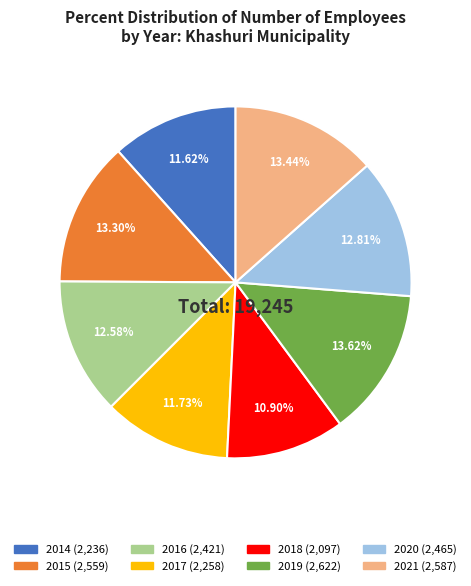

What is the smallest slice in the pie chart?

2018